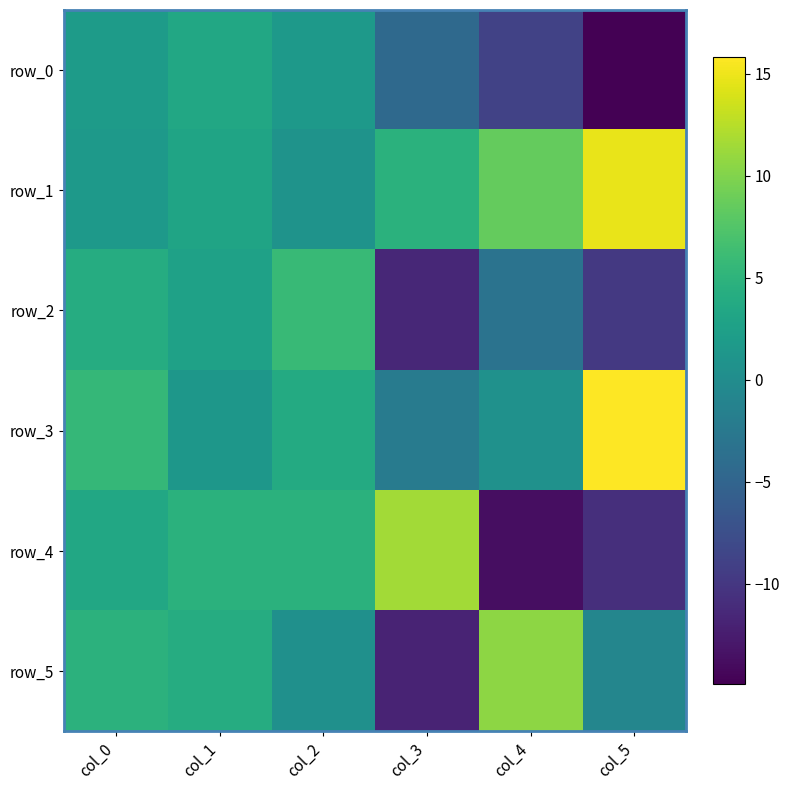

Which series has the largest range (max minus min)?

row_4